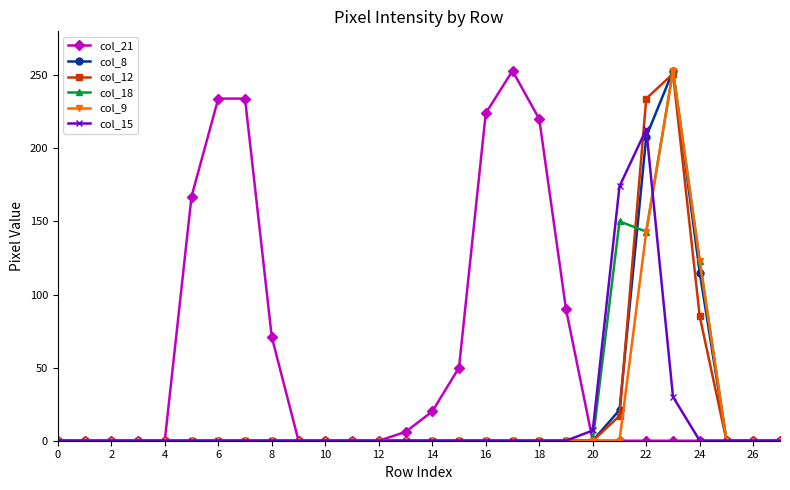

At how many categories does at least one series exceed 110?

10